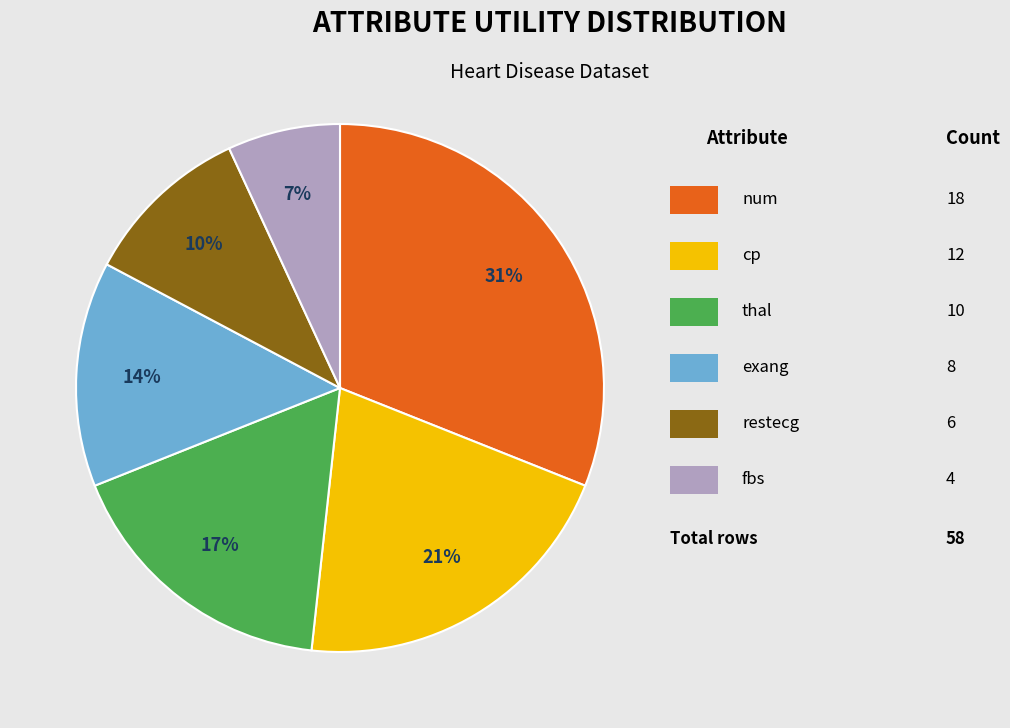

Does any single category account for the majority?

No